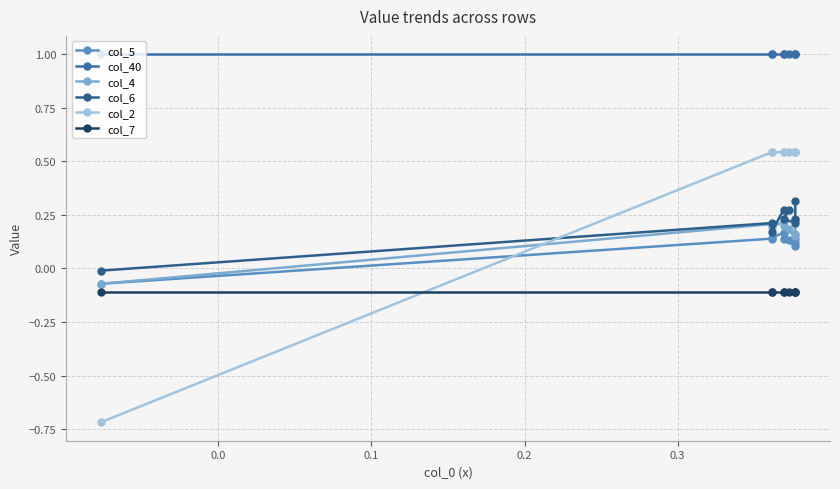

At how many categories does at least one series exceed 0?

9